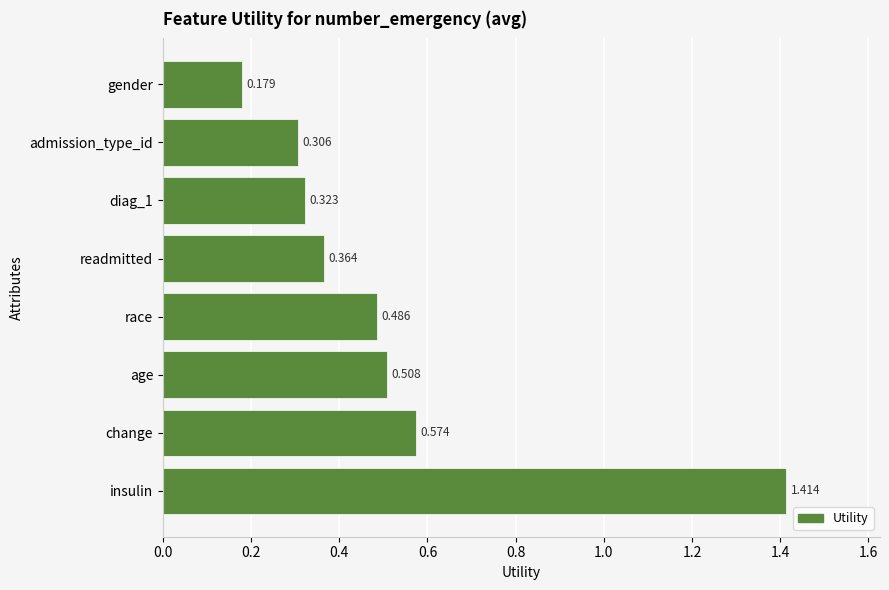

Which has a higher value, gender or admission_type_id?

admission_type_id